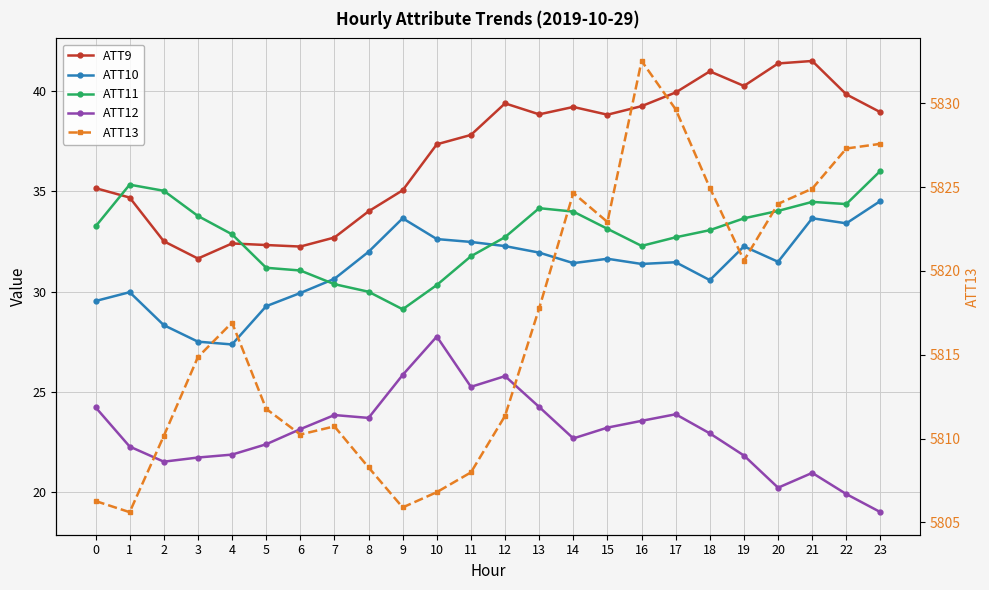

The ATT10 series shows 30.6 at 7. True or false?

True